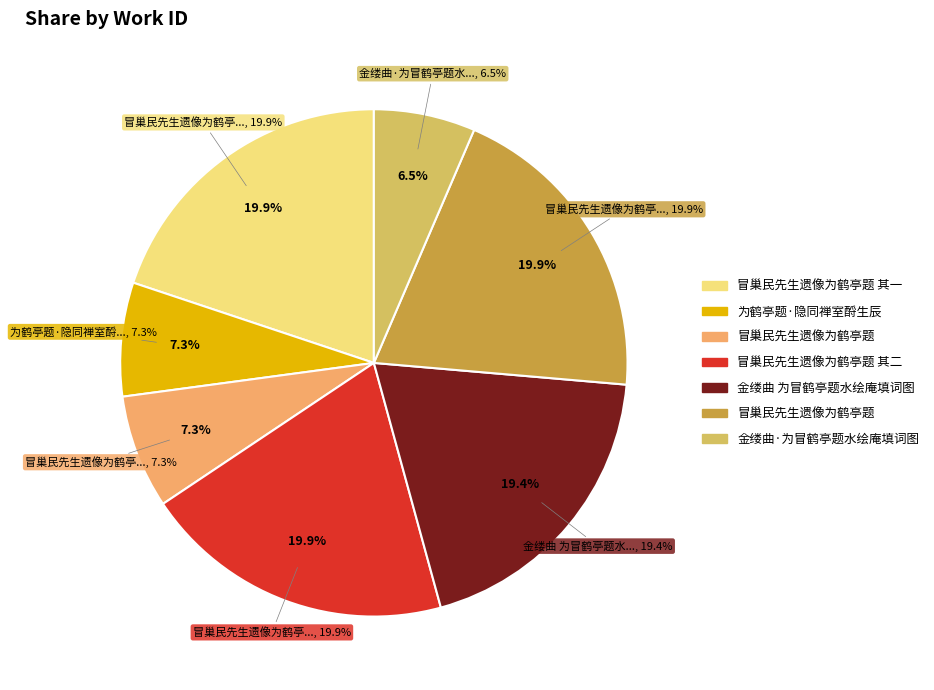

Rank the categories by value from highest to lowest.

冒巢民先生遗像为鹤亭题, 冒巢民先生遗像为鹤亭题 其二, 冒巢民先生遗像为鹤亭题 其一, 金缕曲 为冒鹤亭题水绘庵填词图, 为鹤亭题·隐同禅室酹生辰, 冒巢民先生遗像为鹤亭题, 金缕曲·为冒鹤亭题水绘庵填词图